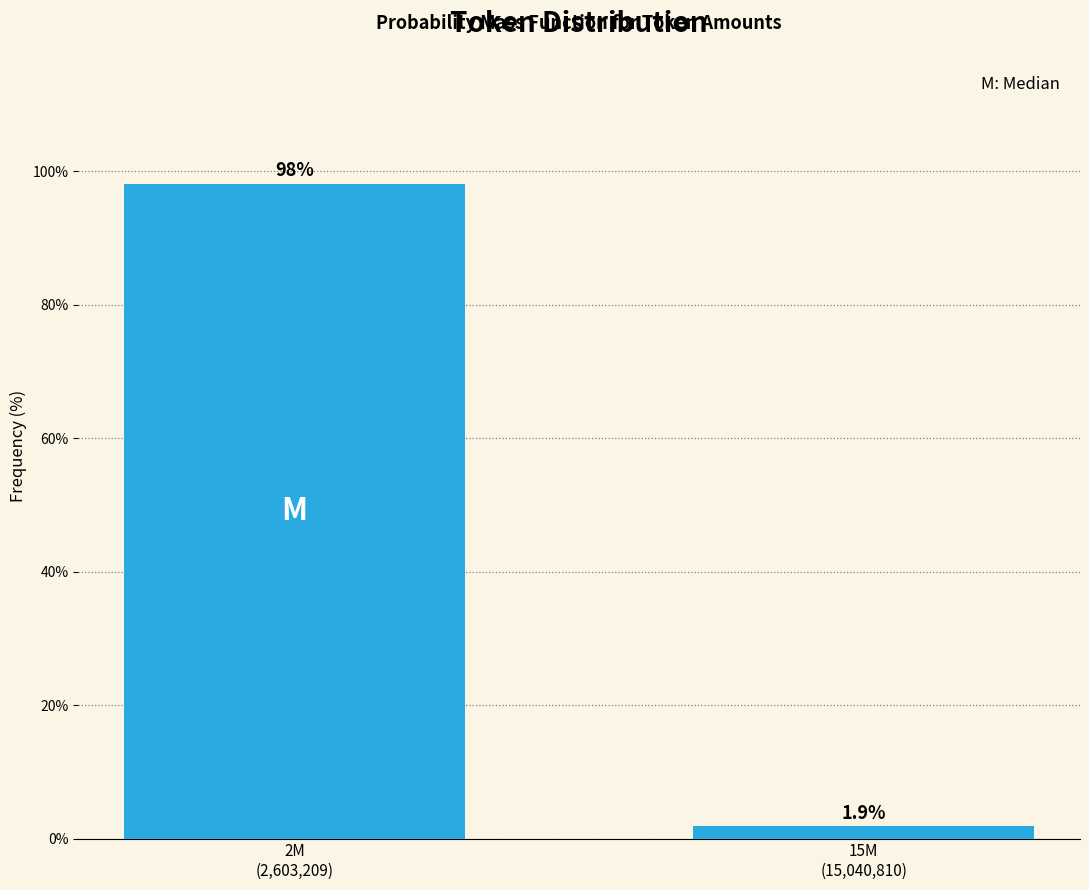

Reading left to right, extract all data points from this chart.

98.1	1.9